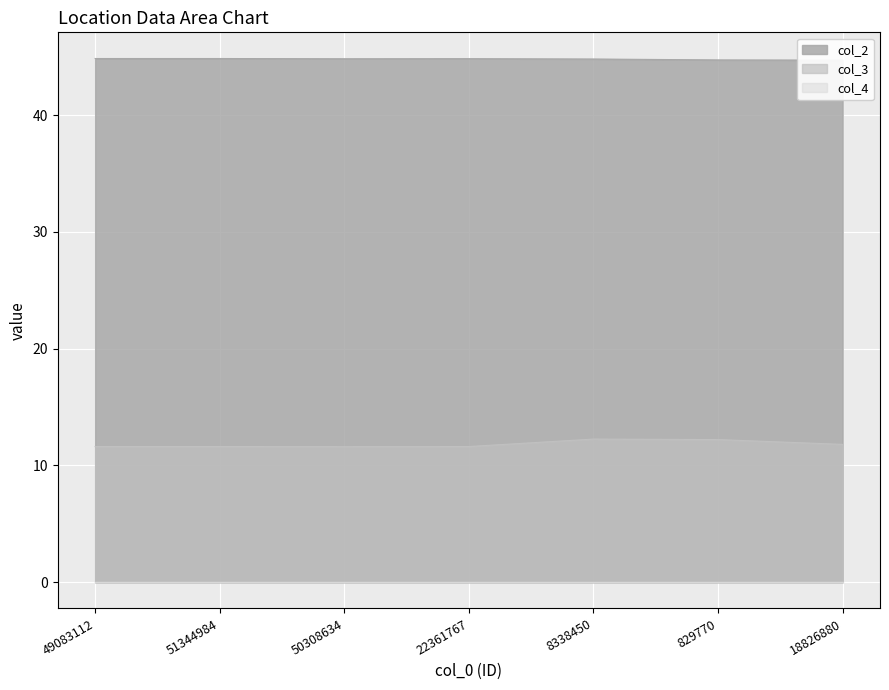

Which series changed the most between 49083112 and 51344984?

col_3